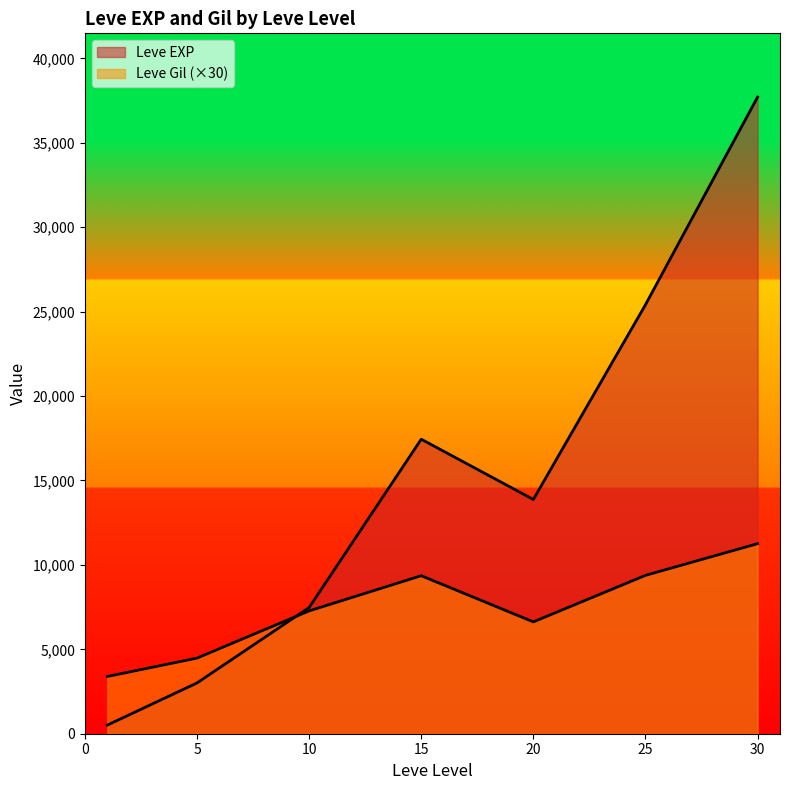

True or false: Leve Gil has a value of 190 at 5.

False